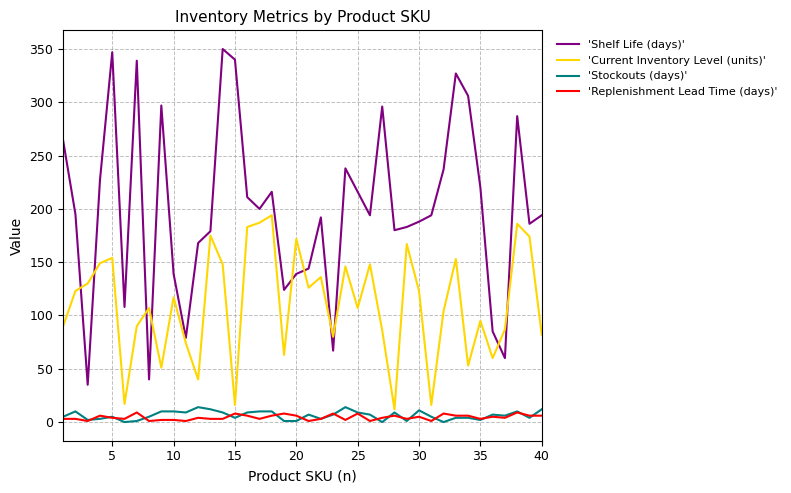

What is the maximum value for 'Current Inventory Level (units)'?

194